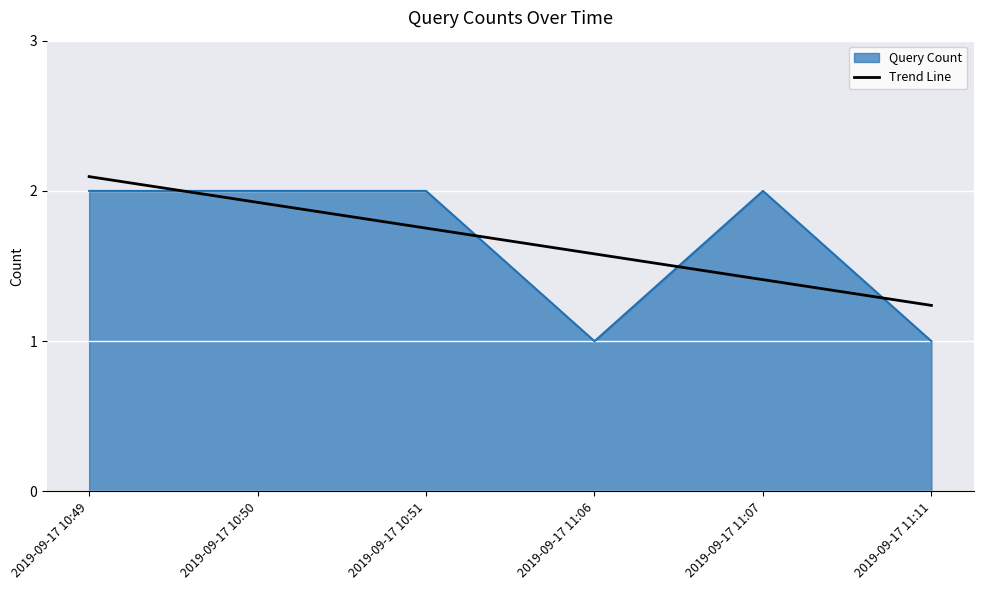

The Trend Line series shows 0.8 at 2019-09-17 11:07. True or false?

False